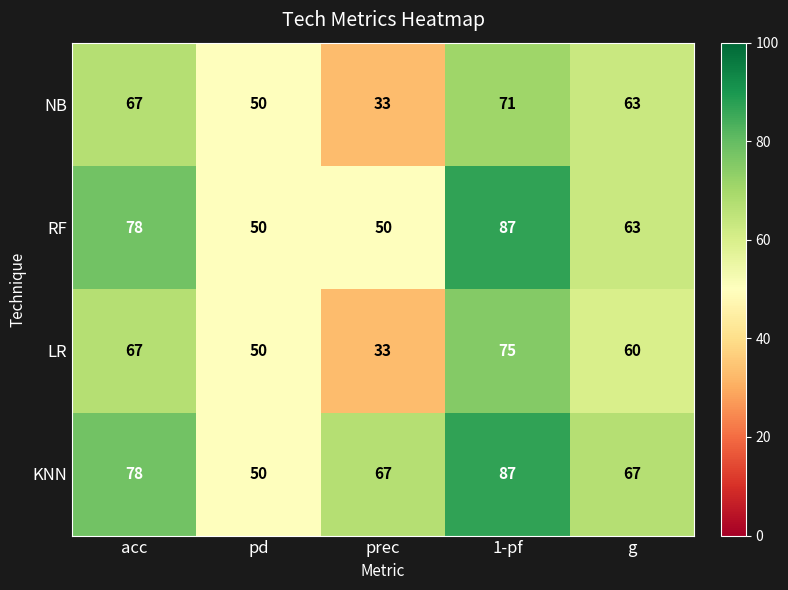

Read the LR value at g.

60